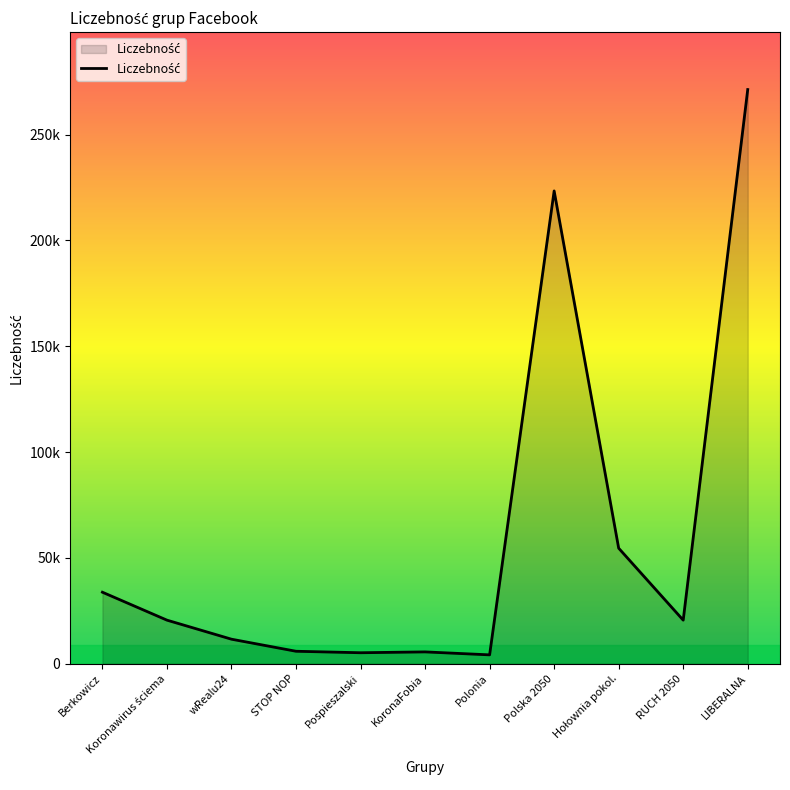

At which label is the value closest to 137750?

Hołownia pokol.